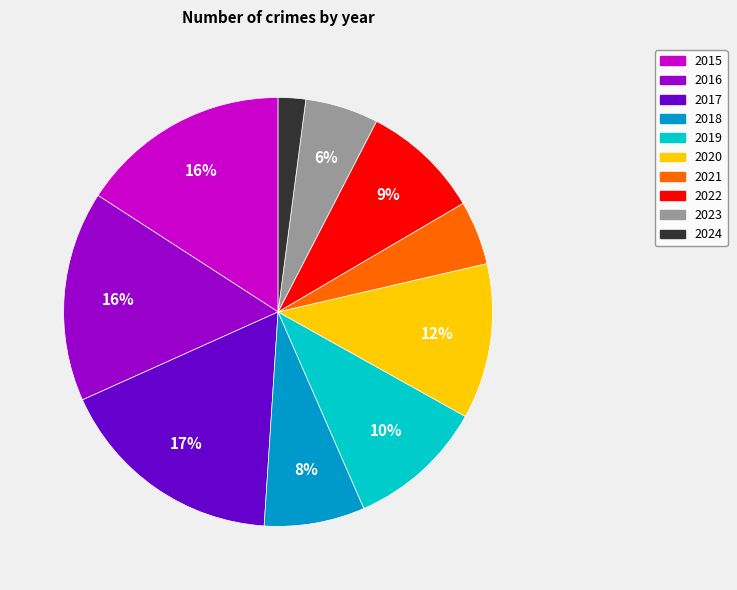

To the nearest percent, what is the difference between the 2017 and 2024 slice percentages?

15%